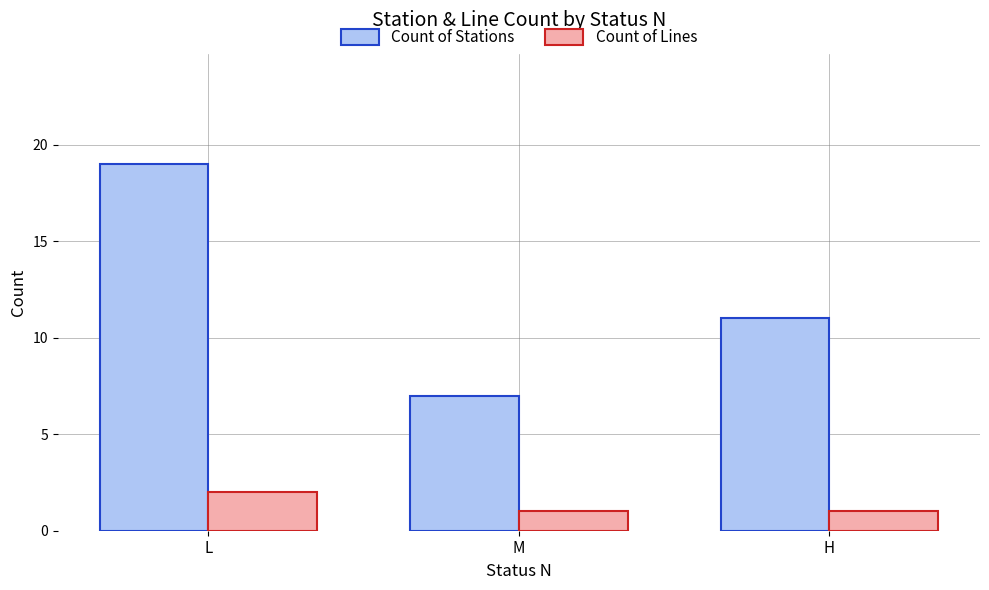

What is the value of the Count of Stations bar at the 1st from the left?

19